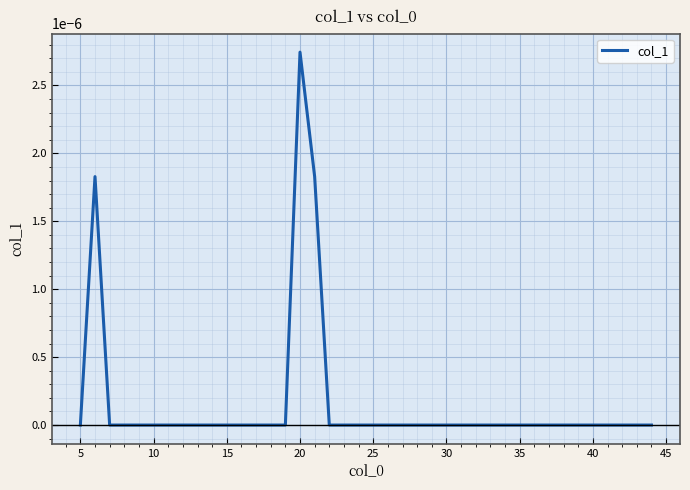

How many lines are shown in the chart?

1